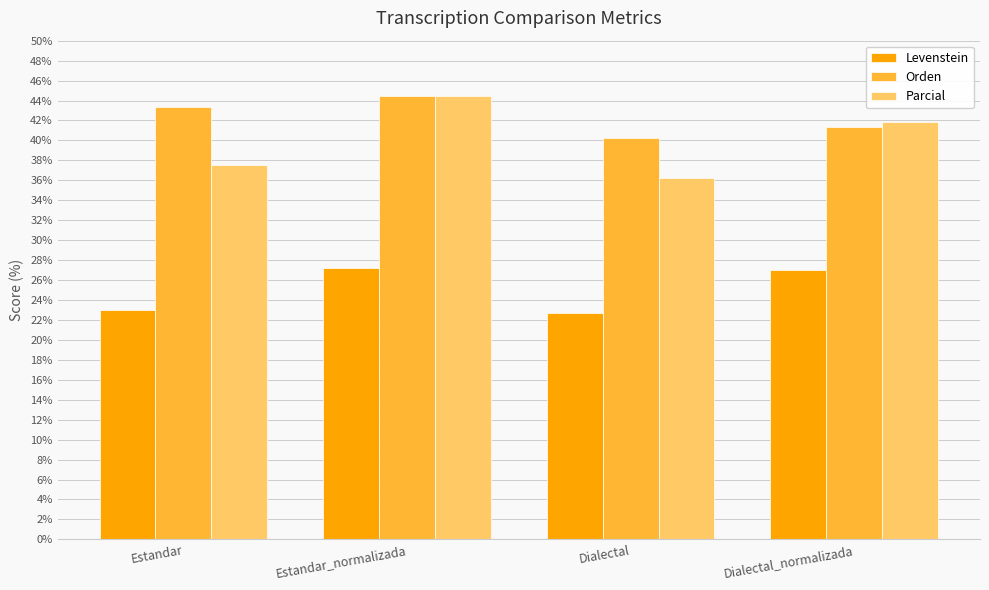

Is the value of Parcial at Estandar greater than the value of Levenstein at Estandar?

Yes